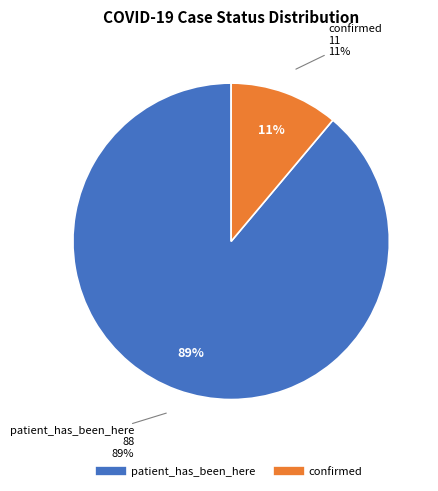

Count the number of slices in the pie.

2